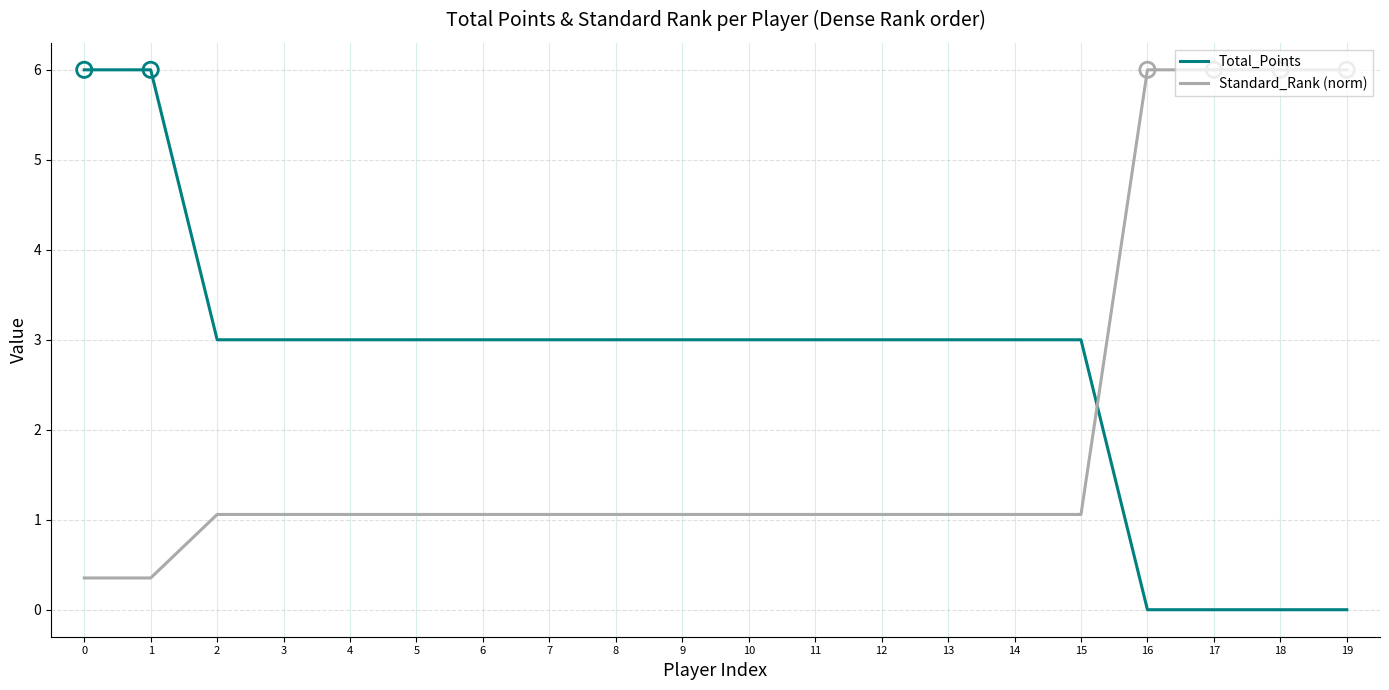

Which series has the largest total across all categories?

Total_Points